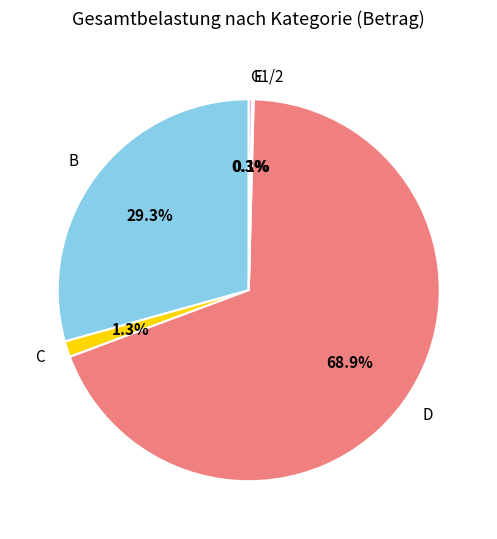

Which has a higher value, B or D?

D